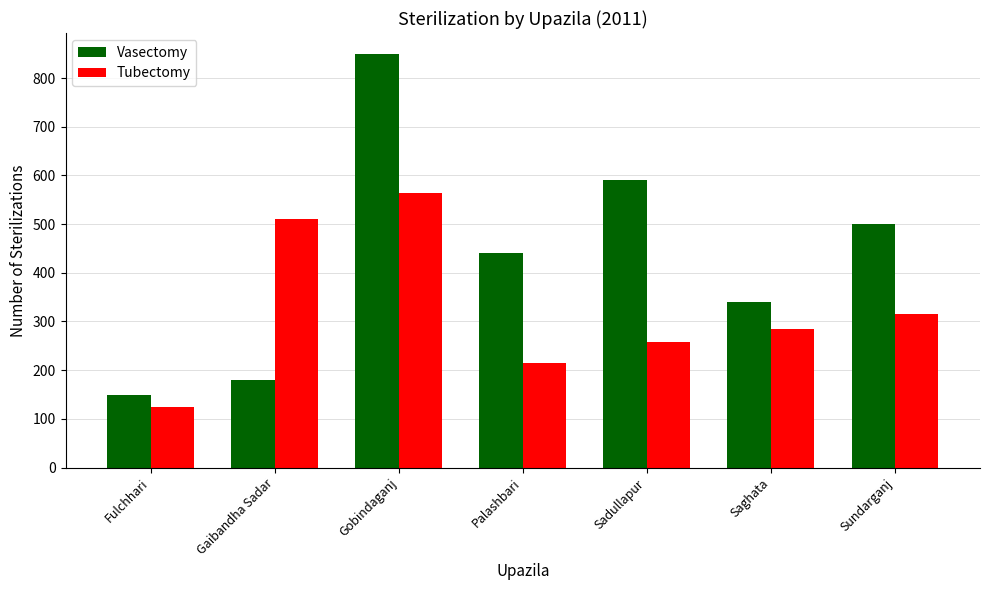

Where does the Vasectomy series first go above 440?

Gobindaganj